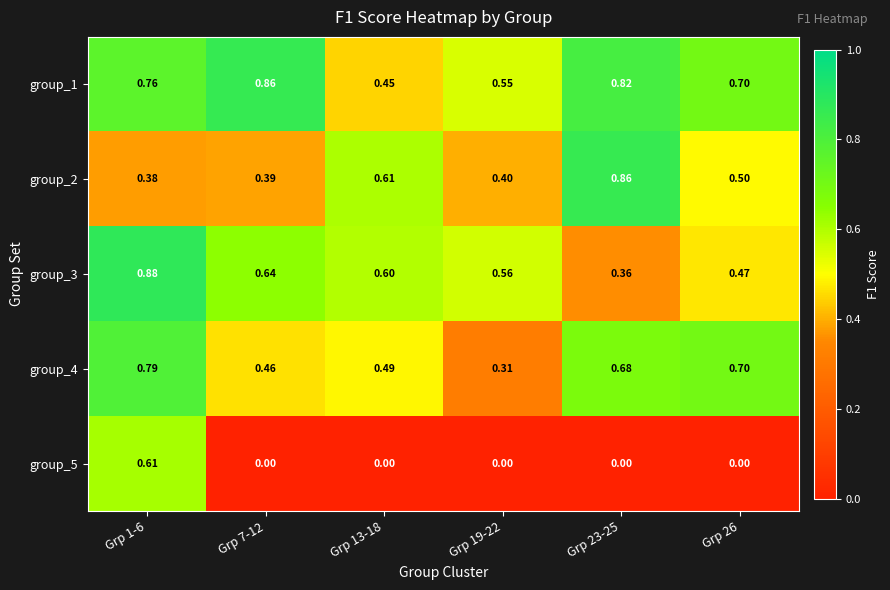

At which category is the sum across all series the highest?

Grp 1-6